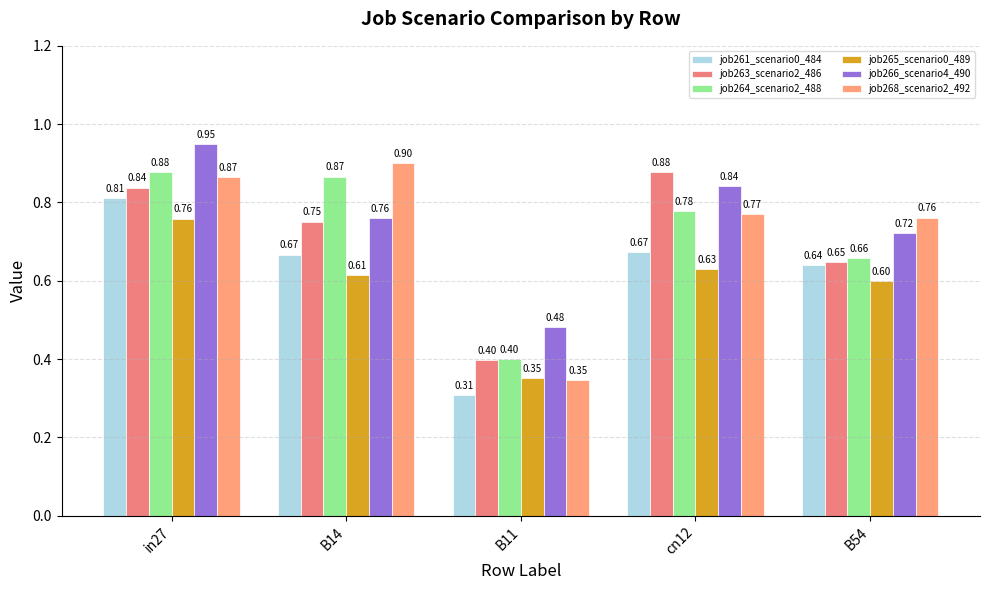

What is the approximate value of job261_scenario0_484 at B54?

0.6